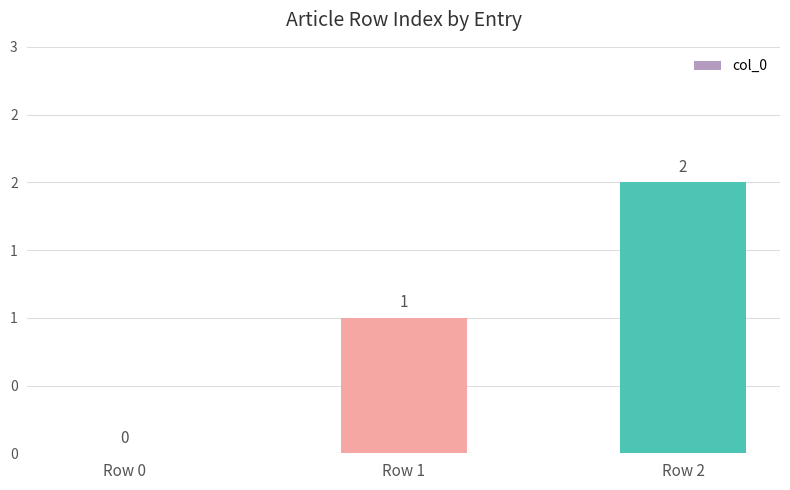

The value at Row 1 is 0. True or false?

False